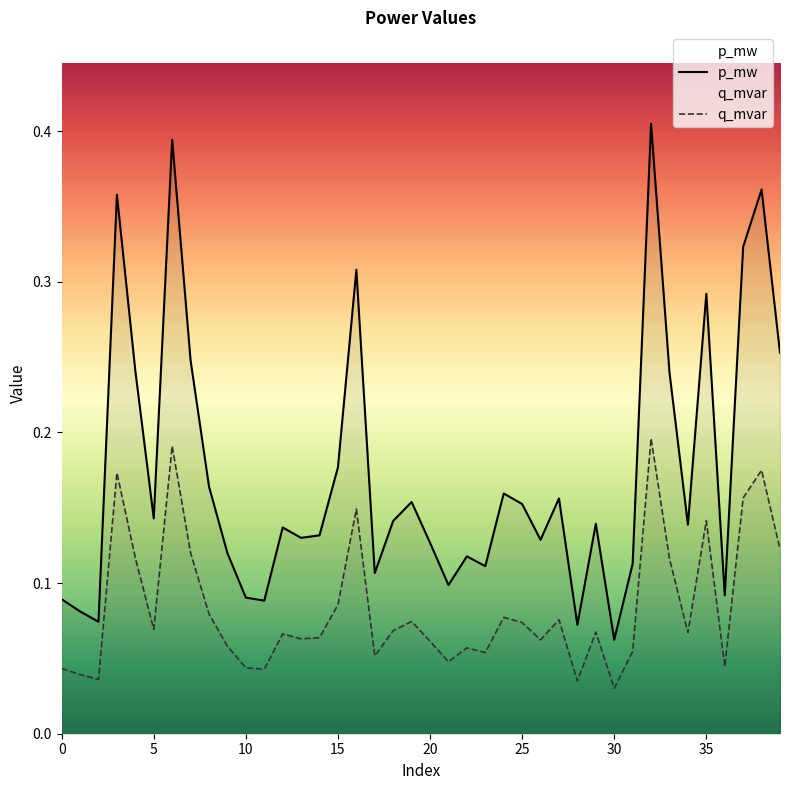

Rank the series at 18 from lowest to highest value.

q_mvar, p_mw